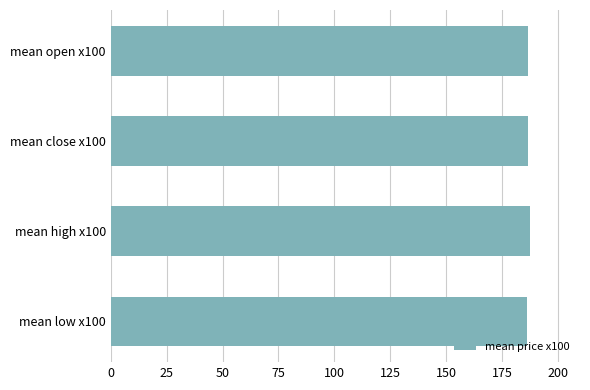

What is the maximum value shown in the chart?

187.3